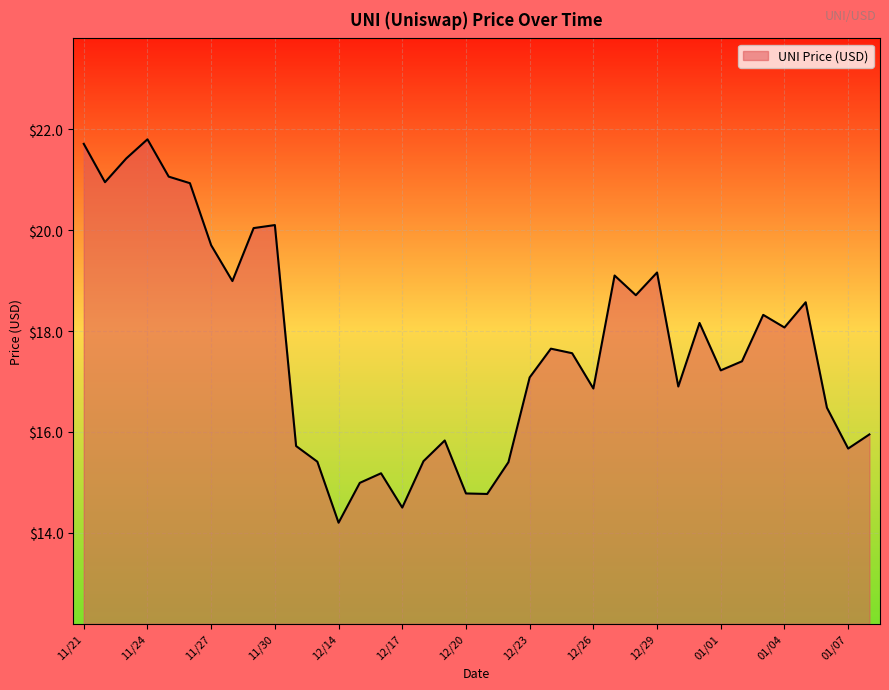

What is the smallest value displayed?

14.2